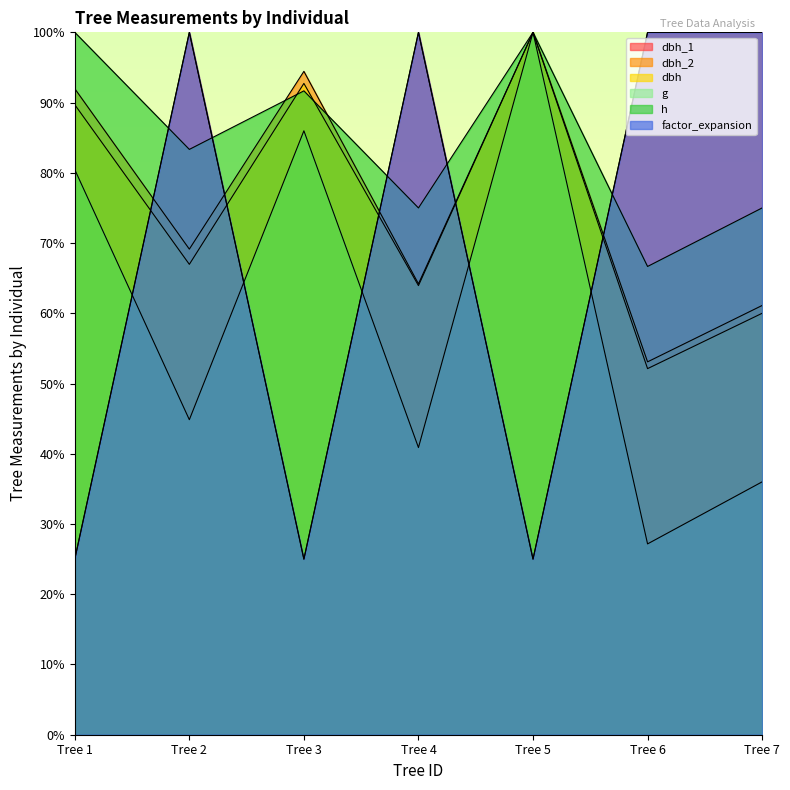

At which label does dbh first exceed 66?

Tree 1